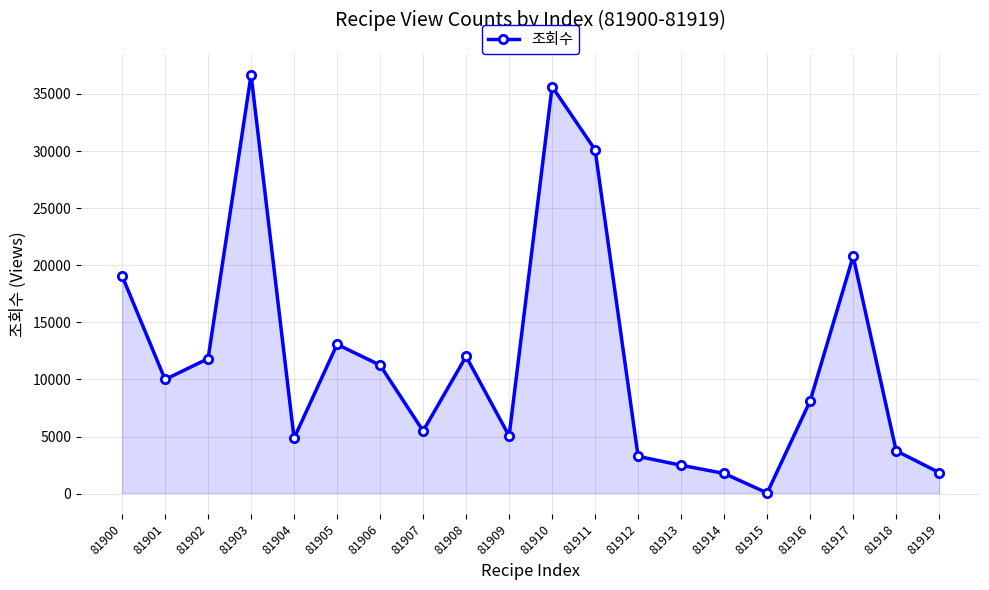

How many data points does each series have?

20